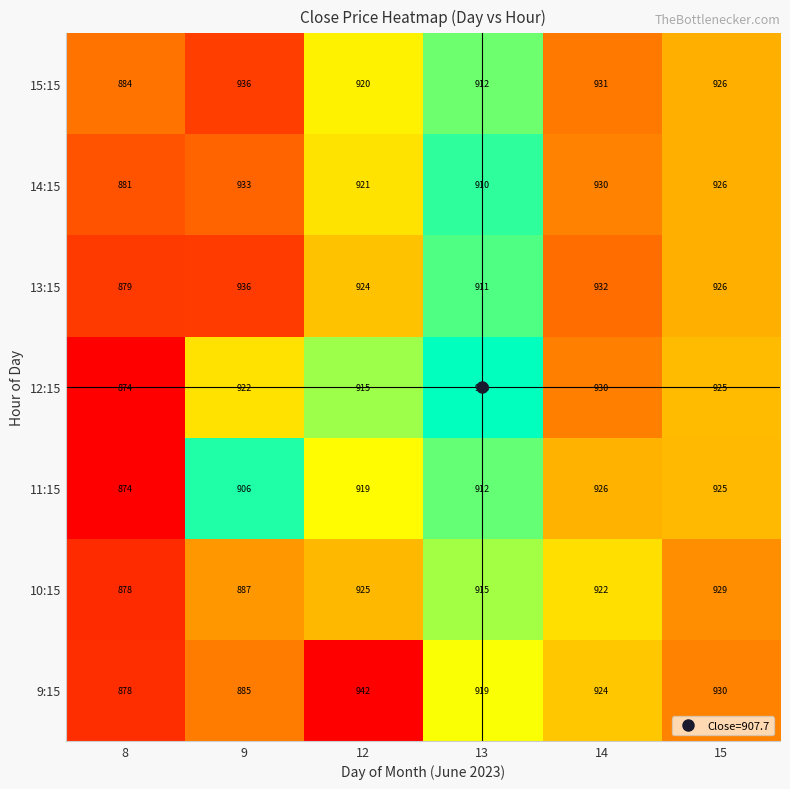

Is it true that 12:15 equals 874 at 8?

True